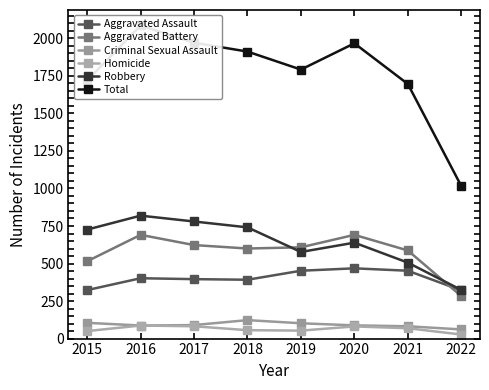

How many interior local valleys does the Criminal Sexual Assault series have?

1